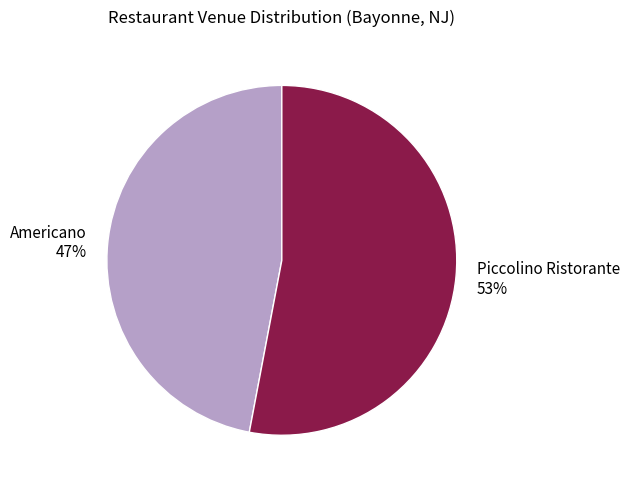

Do Piccolino Ristorante and Americano together represent more than half of the pie?

Yes